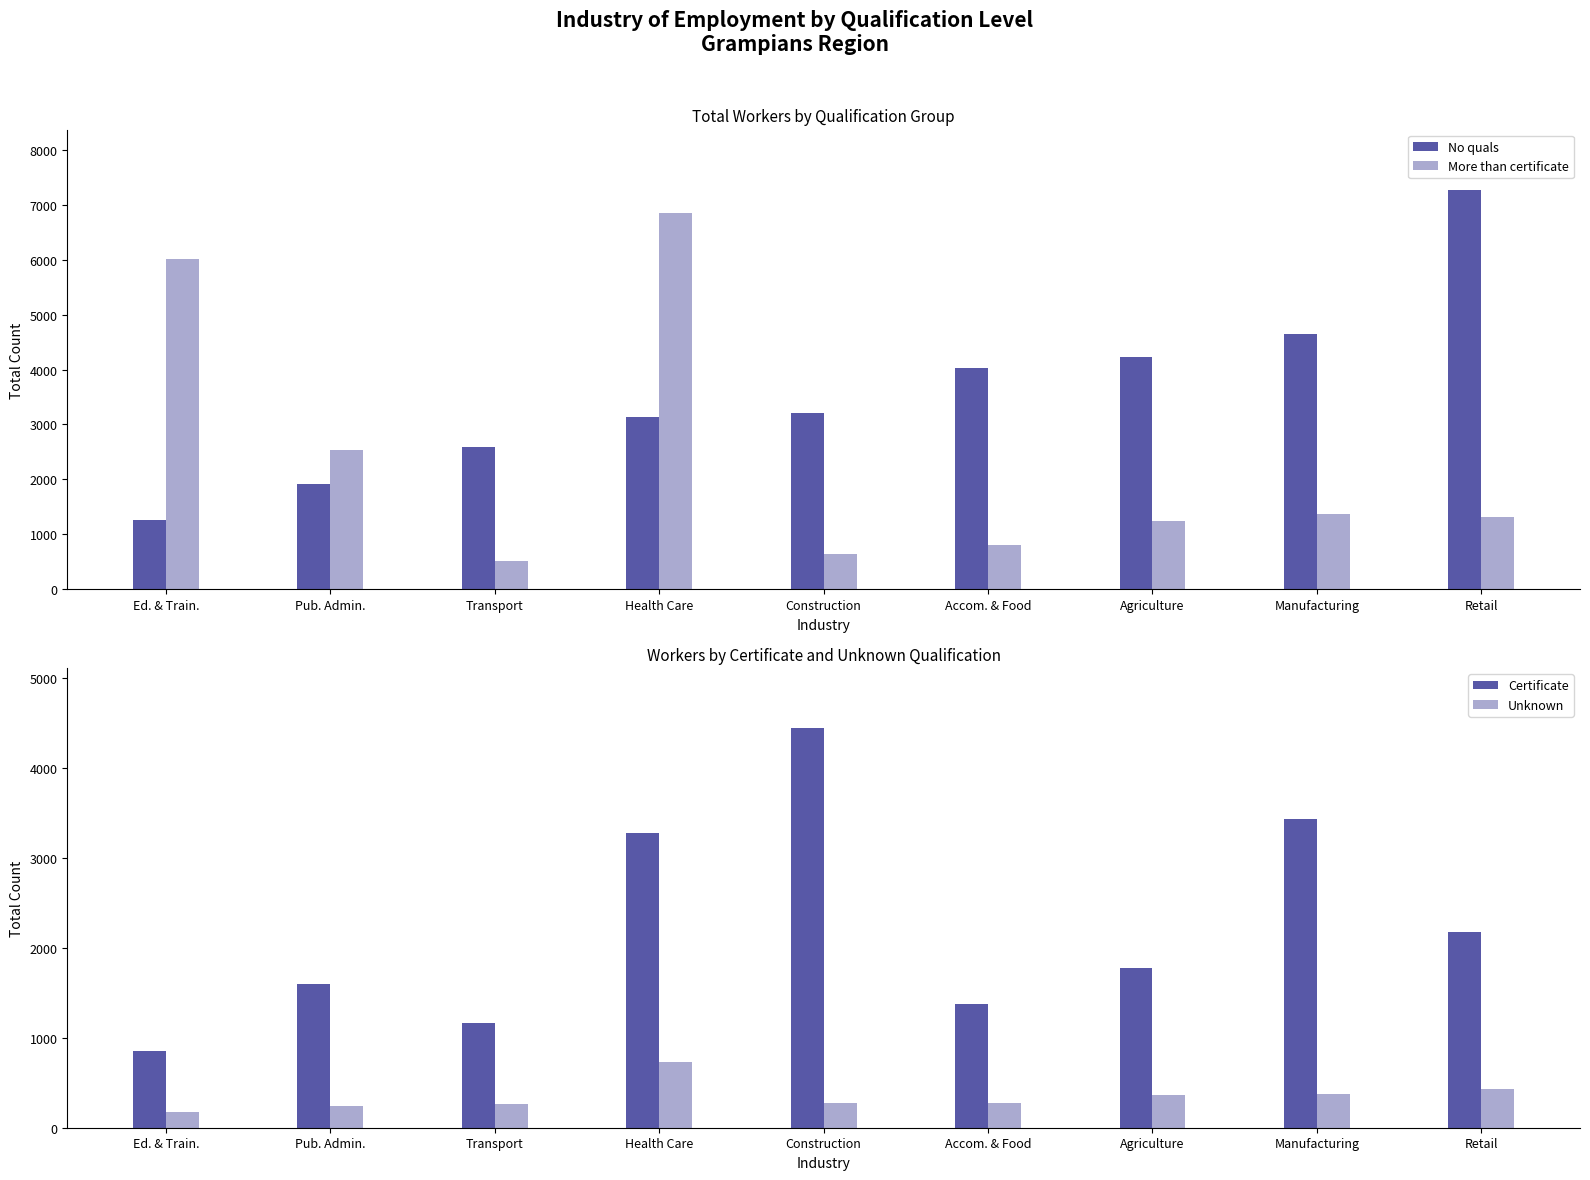

Reading left to right, what are all the values shown in this chart?

No quals: 1260	1919	2592	3142	3212	4027	4235	4653	7271
More than certificate: 6008	2533	523	6841	649	814	1250	1377	1319
Certificate: 856	1599	1167	3273	4444	1380	1778	3436	2177
Unknown: 180	242	269	726	272	272	367	370	434